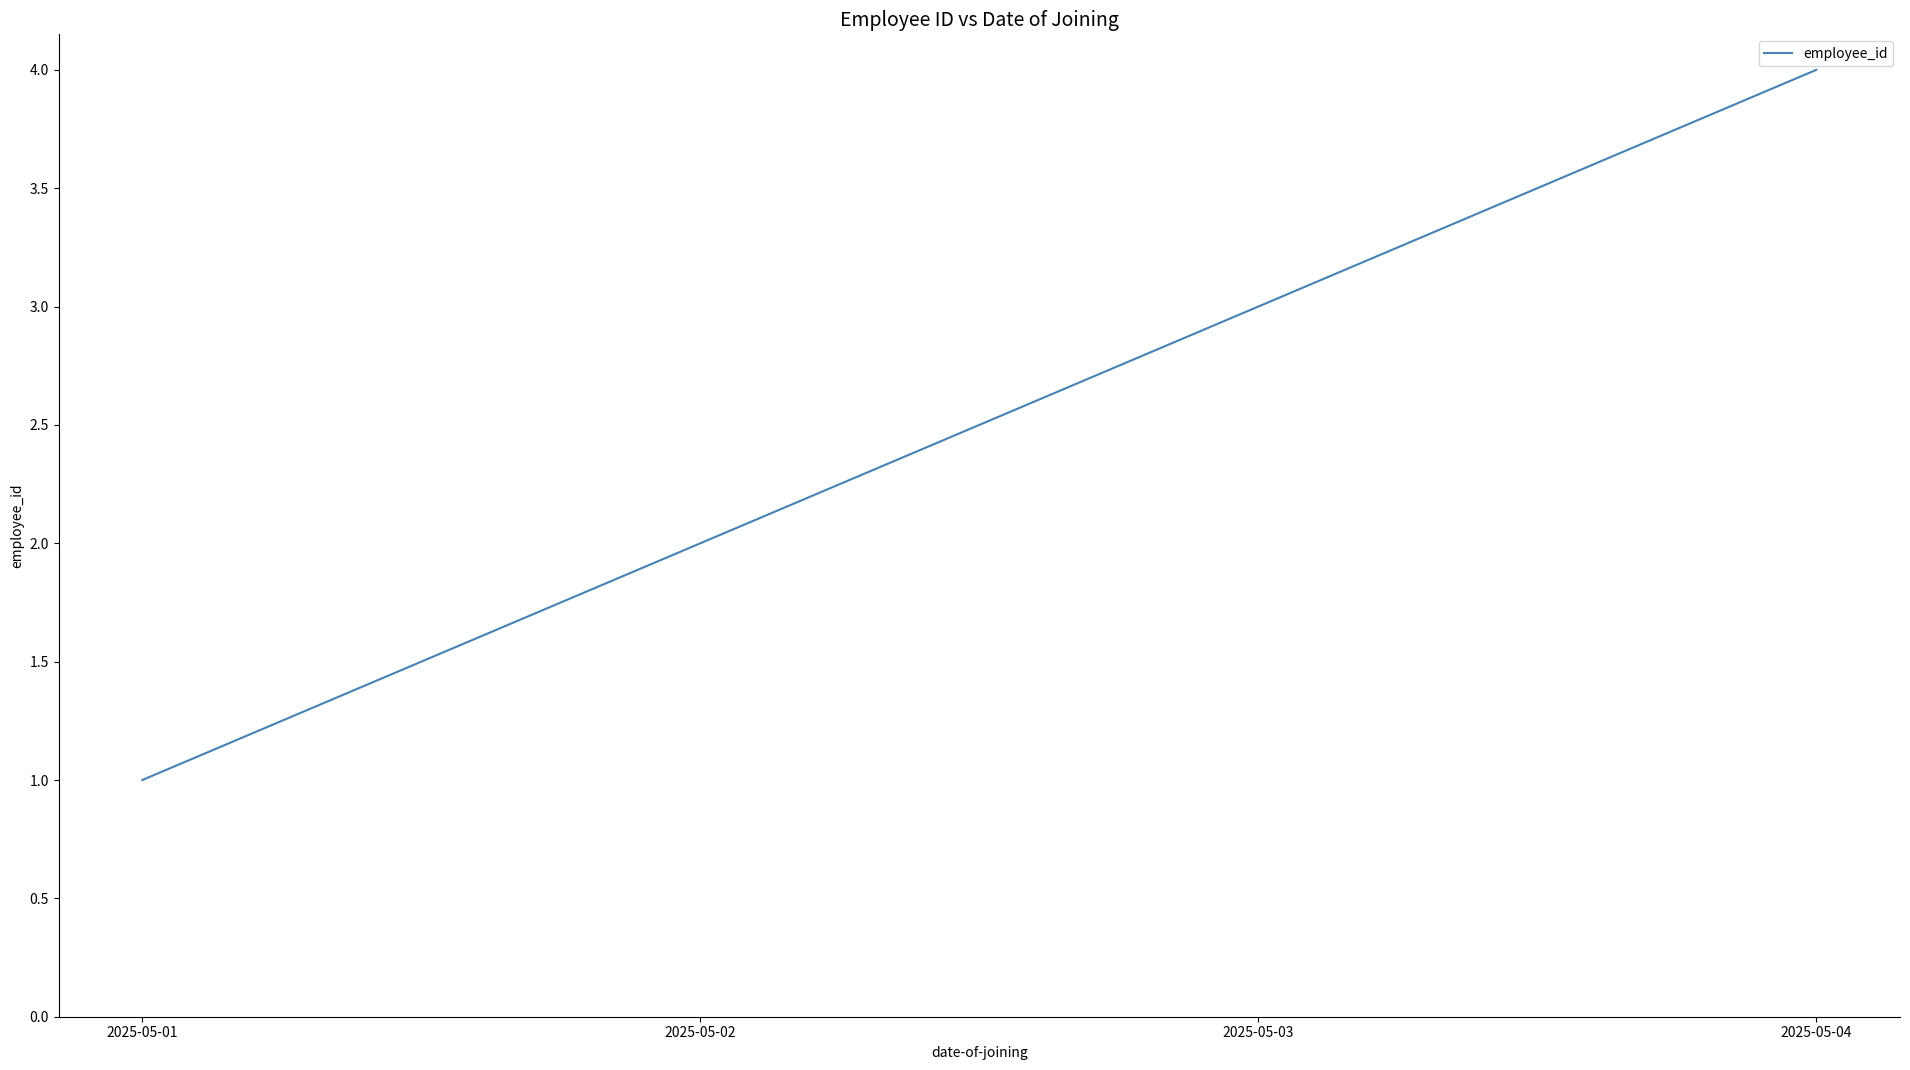

Rank the categories by value from lowest to highest.

2025-05-01, 2025-05-02, 2025-05-03, 2025-05-04